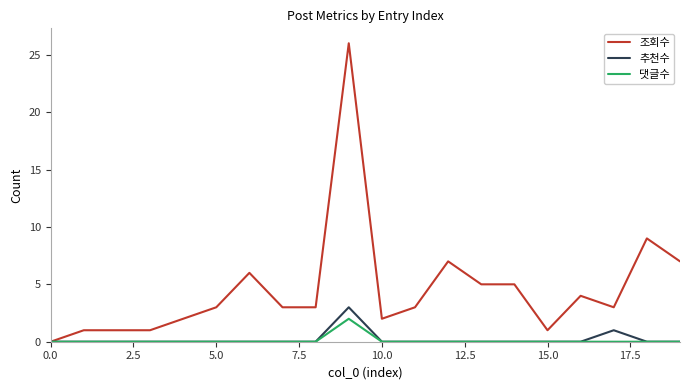

Which series has the largest total across all categories?

조회수